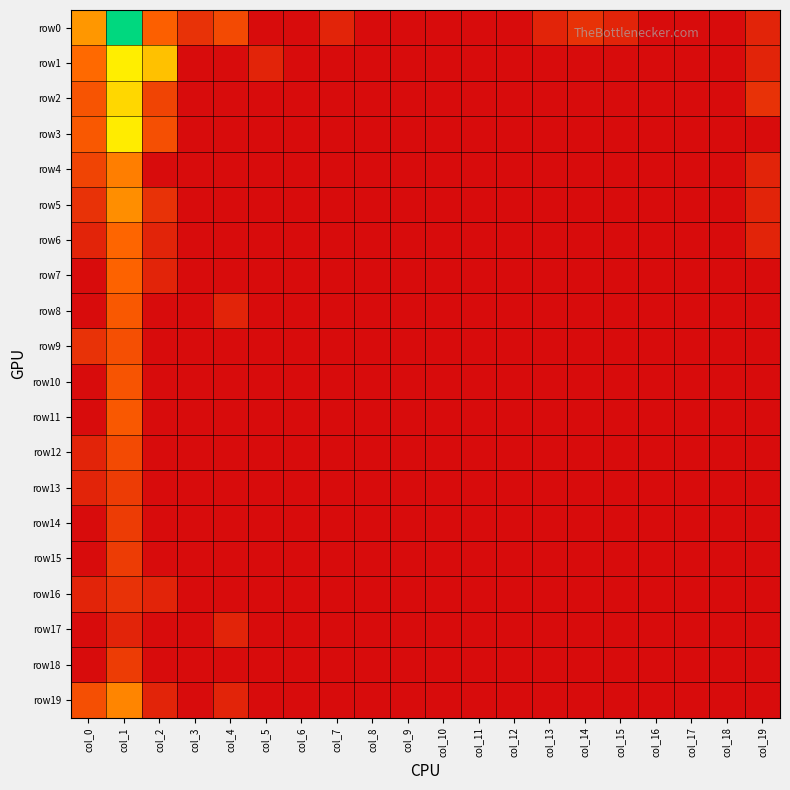

Reading right to left, list all the values displayed in this chart.

row0: col_19=0.7	col_18=0.0	col_17=0.0	col_16=0.0	col_15=0.7	col_14=1.1	col_13=0.7	col_12=0.0	col_11=0.0	col_10=0.0	col_9=0.0	col_8=0.0	col_7=0.7	col_6=0.0	col_5=0.0	col_4=1.8	col_3=1.1	col_2=2.4	col_1=7.8	col_0=3.5
row1: col_19=0.7	col_18=0.0	col_17=0.0	col_16=0.0	col_15=0.0	col_14=0.0	col_13=0.0	col_12=0.0	col_11=0.0	col_10=0.0	col_9=0.0	col_8=0.0	col_7=0.0	col_6=0.0	col_5=0.7	col_4=0.0	col_3=0.0	col_2=4.3	col_1=5.1	col_0=2.6
row2: col_19=1.1	col_18=0.0	col_17=0.0	col_16=0.0	col_15=0.0	col_14=0.0	col_13=0.0	col_12=0.0	col_11=0.0	col_10=0.0	col_9=0.0	col_8=0.0	col_7=0.0	col_6=0.0	col_5=0.0	col_4=0.0	col_3=0.0	col_2=1.6	col_1=4.7	col_0=2.1
row3: col_19=0.0	col_18=0.0	col_17=0.0	col_16=0.0	col_15=0.0	col_14=0.0	col_13=0.0	col_12=0.0	col_11=0.0	col_10=0.0	col_9=0.0	col_8=0.0	col_7=0.0	col_6=0.0	col_5=0.0	col_4=0.0	col_3=0.0	col_2=1.9	col_1=5.1	col_0=2.2
row4: col_19=0.7	col_18=0.0	col_17=0.0	col_16=0.0	col_15=0.0	col_14=0.0	col_13=0.0	col_12=0.0	col_11=0.0	col_10=0.0	col_9=0.0	col_8=0.0	col_7=0.0	col_6=0.0	col_5=0.0	col_4=0.0	col_3=0.0	col_2=0.0	col_1=3.0	col_0=1.6
row5: col_19=0.7	col_18=0.0	col_17=0.0	col_16=0.0	col_15=0.0	col_14=0.0	col_13=0.0	col_12=0.0	col_11=0.0	col_10=0.0	col_9=0.0	col_8=0.0	col_7=0.0	col_6=0.0	col_5=0.0	col_4=0.0	col_3=0.0	col_2=1.1	col_1=3.3	col_0=1.1
row6: col_19=0.7	col_18=0.0	col_17=0.0	col_16=0.0	col_15=0.0	col_14=0.0	col_13=0.0	col_12=0.0	col_11=0.0	col_10=0.0	col_9=0.0	col_8=0.0	col_7=0.0	col_6=0.0	col_5=0.0	col_4=0.0	col_3=0.0	col_2=0.7	col_1=2.6	col_0=0.7
row7: col_19=0.0	col_18=0.0	col_17=0.0	col_16=0.0	col_15=0.0	col_14=0.0	col_13=0.0	col_12=0.0	col_11=0.0	col_10=0.0	col_9=0.0	col_8=0.0	col_7=0.0	col_6=0.0	col_5=0.0	col_4=0.0	col_3=0.0	col_2=0.7	col_1=2.5	col_0=0.0
row8: col_19=0.0	col_18=0.0	col_17=0.0	col_16=0.0	col_15=0.0	col_14=0.0	col_13=0.0	col_12=0.0	col_11=0.0	col_10=0.0	col_9=0.0	col_8=0.0	col_7=0.0	col_6=0.0	col_5=0.0	col_4=0.7	col_3=0.0	col_2=0.0	col_1=2.2	col_0=0.0
row9: col_19=0.0	col_18=0.0	col_17=0.0	col_16=0.0	col_15=0.0	col_14=0.0	col_13=0.0	col_12=0.0	col_11=0.0	col_10=0.0	col_9=0.0	col_8=0.0	col_7=0.0	col_6=0.0	col_5=0.0	col_4=0.0	col_3=0.0	col_2=0.0	col_1=1.9	col_0=1.1
row10: col_19=0.0	col_18=0.0	col_17=0.0	col_16=0.0	col_15=0.0	col_14=0.0	col_13=0.0	col_12=0.0	col_11=0.0	col_10=0.0	col_9=0.0	col_8=0.0	col_7=0.0	col_6=0.0	col_5=0.0	col_4=0.0	col_3=0.0	col_2=0.0	col_1=2.1	col_0=0.0
row11: col_19=0.0	col_18=0.0	col_17=0.0	col_16=0.0	col_15=0.0	col_14=0.0	col_13=0.0	col_12=0.0	col_11=0.0	col_10=0.0	col_9=0.0	col_8=0.0	col_7=0.0	col_6=0.0	col_5=0.0	col_4=0.0	col_3=0.0	col_2=0.0	col_1=2.2	col_0=0.0
row12: col_19=0.0	col_18=0.0	col_17=0.0	col_16=0.0	col_15=0.0	col_14=0.0	col_13=0.0	col_12=0.0	col_11=0.0	col_10=0.0	col_9=0.0	col_8=0.0	col_7=0.0	col_6=0.0	col_5=0.0	col_4=0.0	col_3=0.0	col_2=0.0	col_1=1.8	col_0=0.7
row13: col_19=0.0	col_18=0.0	col_17=0.0	col_16=0.0	col_15=0.0	col_14=0.0	col_13=0.0	col_12=0.0	col_11=0.0	col_10=0.0	col_9=0.0	col_8=0.0	col_7=0.0	col_6=0.0	col_5=0.0	col_4=0.0	col_3=0.0	col_2=0.0	col_1=1.4	col_0=0.7
row14: col_19=0.0	col_18=0.0	col_17=0.0	col_16=0.0	col_15=0.0	col_14=0.0	col_13=0.0	col_12=0.0	col_11=0.0	col_10=0.0	col_9=0.0	col_8=0.0	col_7=0.0	col_6=0.0	col_5=0.0	col_4=0.0	col_3=0.0	col_2=0.0	col_1=1.4	col_0=0.0
row15: col_19=0.0	col_18=0.0	col_17=0.0	col_16=0.0	col_15=0.0	col_14=0.0	col_13=0.0	col_12=0.0	col_11=0.0	col_10=0.0	col_9=0.0	col_8=0.0	col_7=0.0	col_6=0.0	col_5=0.0	col_4=0.0	col_3=0.0	col_2=0.0	col_1=1.4	col_0=0.0
row16: col_19=0.0	col_18=0.0	col_17=0.0	col_16=0.0	col_15=0.0	col_14=0.0	col_13=0.0	col_12=0.0	col_11=0.0	col_10=0.0	col_9=0.0	col_8=0.0	col_7=0.0	col_6=0.0	col_5=0.0	col_4=0.0	col_3=0.0	col_2=0.7	col_1=1.1	col_0=0.7
row17: col_19=0.0	col_18=0.0	col_17=0.0	col_16=0.0	col_15=0.0	col_14=0.0	col_13=0.0	col_12=0.0	col_11=0.0	col_10=0.0	col_9=0.0	col_8=0.0	col_7=0.0	col_6=0.0	col_5=0.0	col_4=0.7	col_3=0.0	col_2=0.0	col_1=0.7	col_0=0.0
row18: col_19=0.0	col_18=0.0	col_17=0.0	col_16=0.0	col_15=0.0	col_14=0.0	col_13=0.0	col_12=0.0	col_11=0.0	col_10=0.0	col_9=0.0	col_8=0.0	col_7=0.0	col_6=0.0	col_5=0.0	col_4=0.0	col_3=0.0	col_2=0.0	col_1=1.4	col_0=0.0
row19: col_19=0.0	col_18=0.0	col_17=0.0	col_16=0.0	col_15=0.0	col_14=0.0	col_13=0.0	col_12=0.0	col_11=0.0	col_10=0.0	col_9=0.0	col_8=0.0	col_7=0.0	col_6=0.0	col_5=0.0	col_4=0.7	col_3=0.0	col_2=0.7	col_1=3.2	col_0=1.9